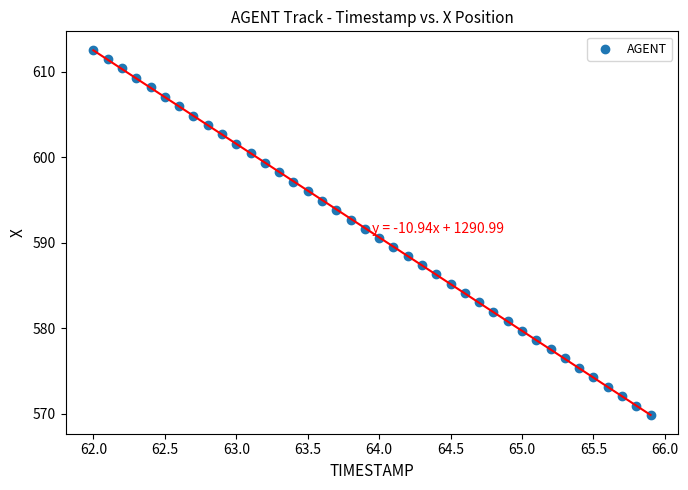

What is the range of X values (max minus min)?

3.9